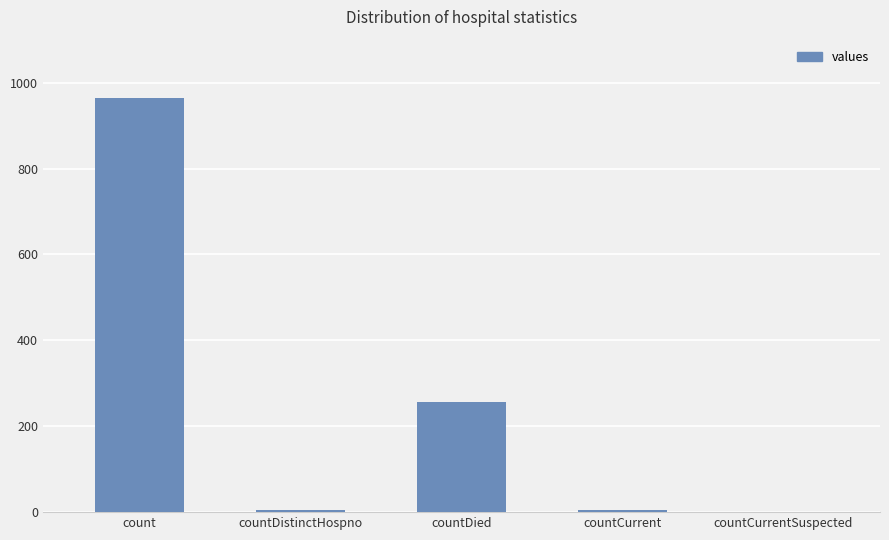

Where is the data nearest to the value 482?

countDied